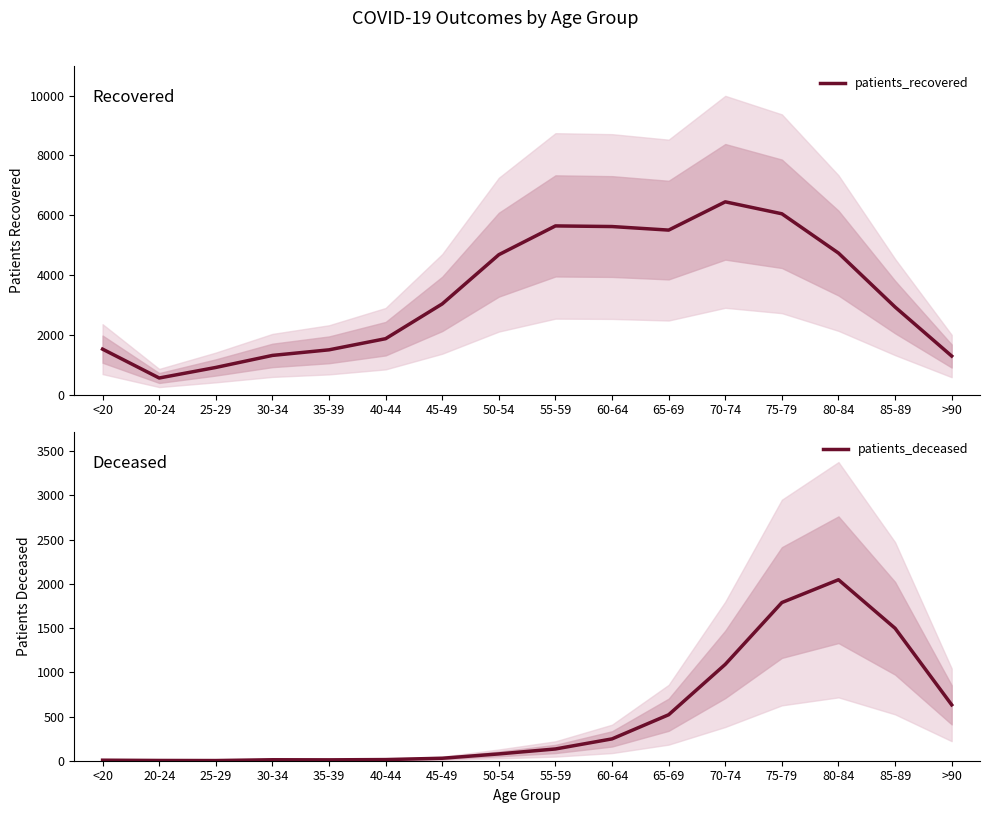

Is it true that patients_deceased equals 2047 at 80-84?

True